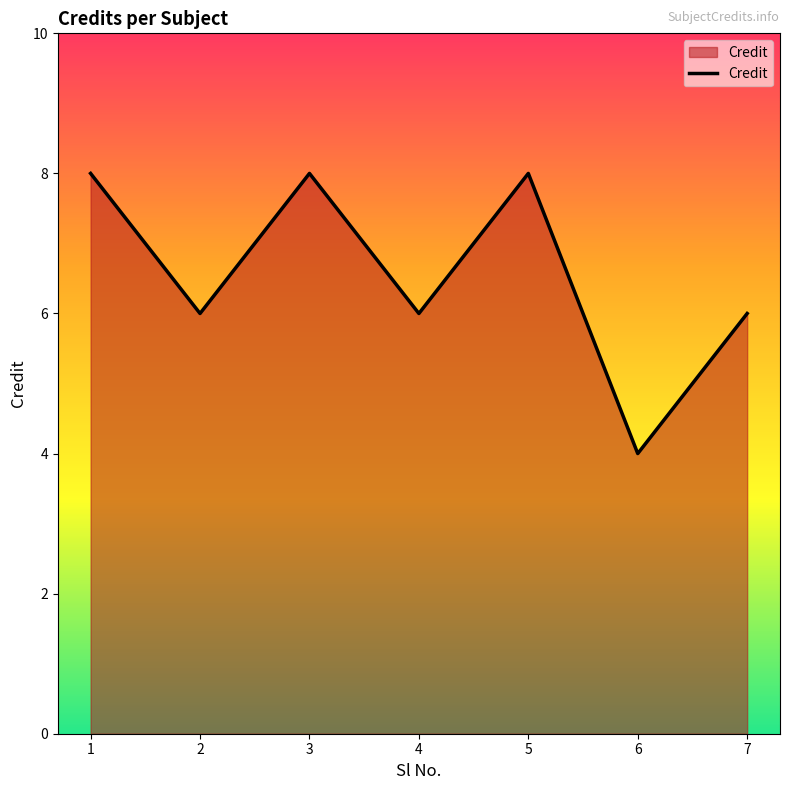

What is the maximum value shown in the chart?

8